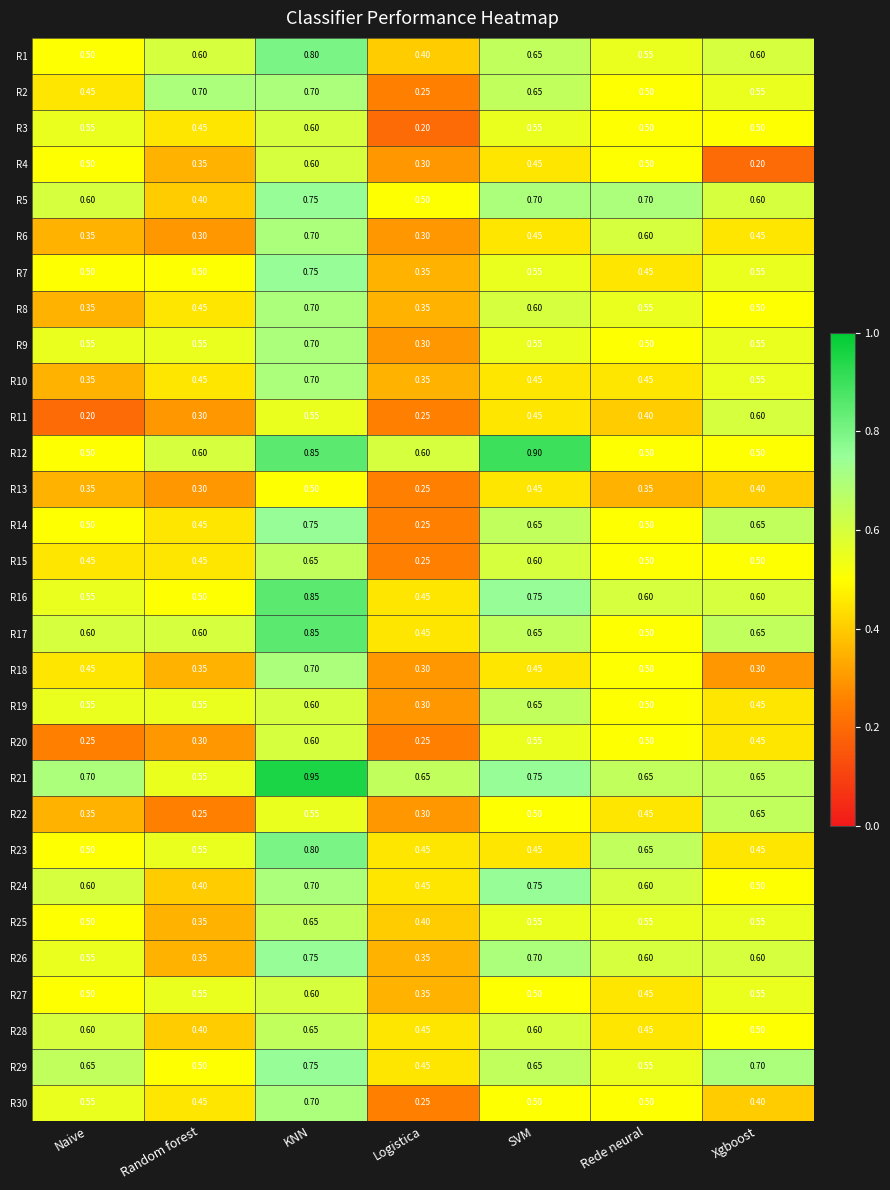

Where is R27 nearest to the value 0?

Logistica